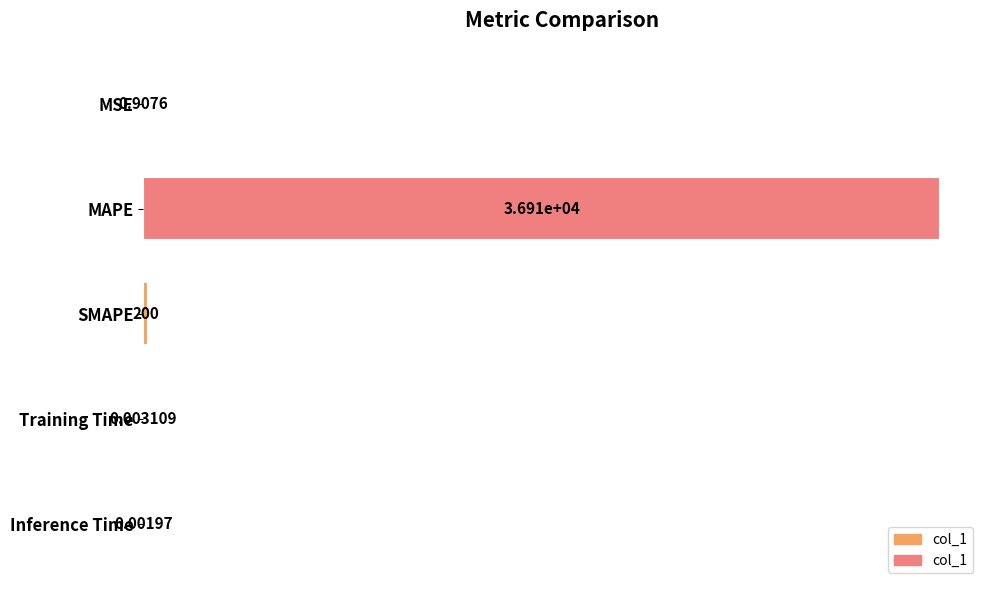

Which label corresponds to the largest value in the chart?

MAPE